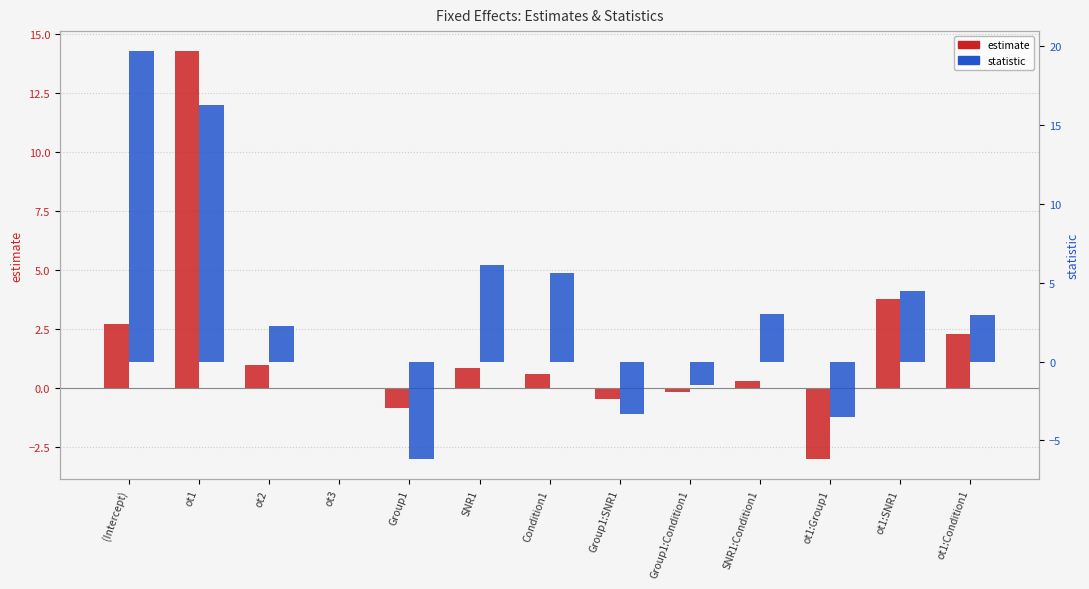

What value does the estimate series have at ot1:Group1?

-3.0